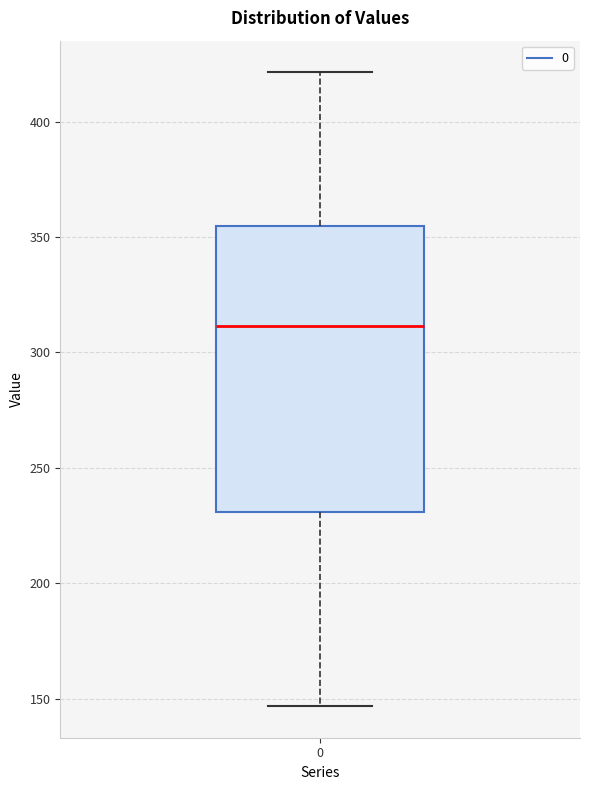

Read this box plot against the y-axis: the position of the median line, the range covered by the box, and the ends of both whiskers. The values are not printed on the chart, so give them approximately, as read against the axis.

median 310, box 230 to 355, whiskers 145 to 420